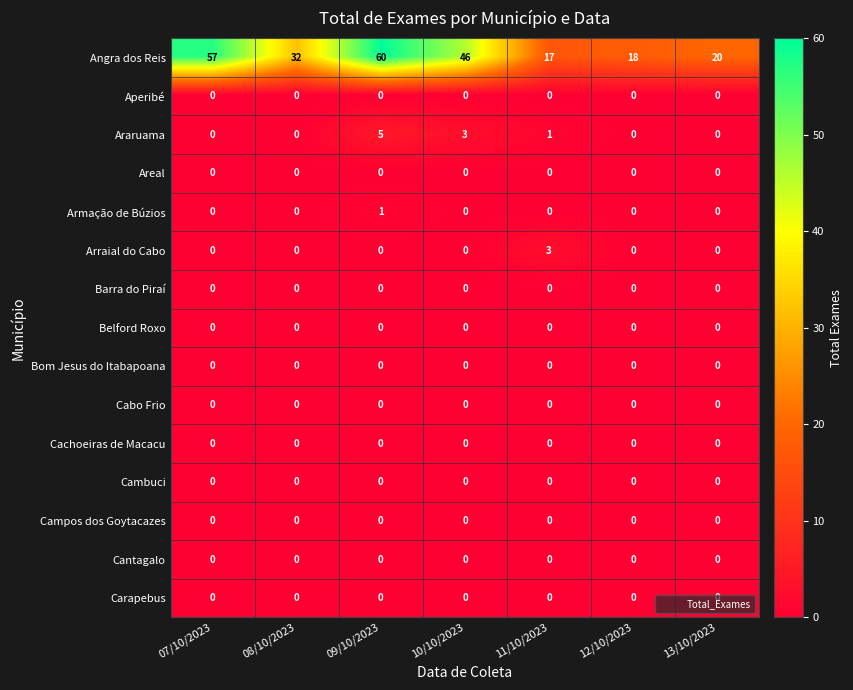

Which series changed the most between 08/10/2023 and 11/10/2023?

Angra dos Reis